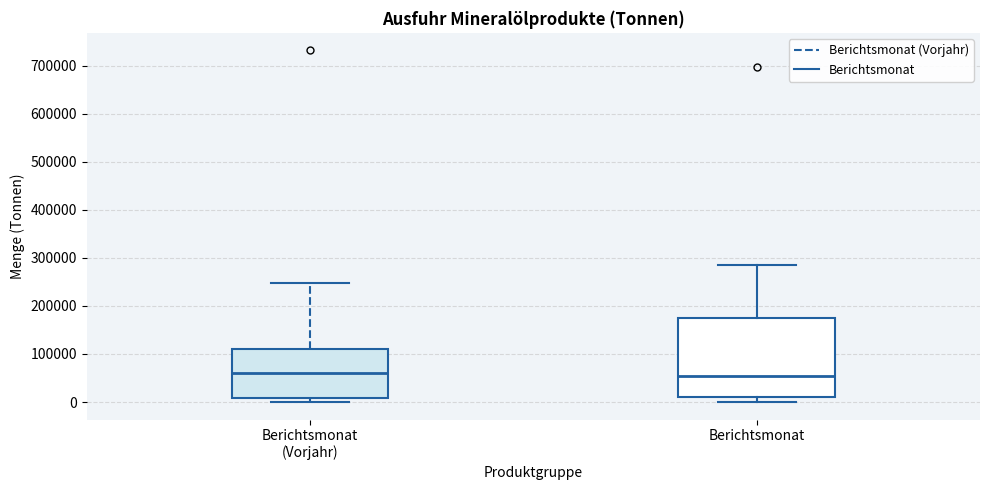

Reading left to right, read every box against the y-axis: the position of its median line, the range the box covers, and the ends of its whiskers. The values are not printed on the chart, so give them approximately, as read against the axis.

Berichtsmonat (Vorjahr): median 60000, box 10000 to 110000, whiskers 0 to 250000
Berichtsmonat: median 50000, box 10000 to 170000, whiskers 0 to 290000